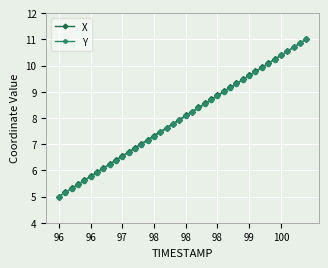

Reading right to left, extract all data points from this chart.

X: 11.0	10.8	10.7	10.5	10.4	10.2	10.1	9.9	9.8	9.6	9.5	9.3	9.2	9.0	8.9	8.7	8.6	8.4	8.2	8.1	7.9	7.8	7.6	7.5	7.3	7.2	7.0	6.9	6.7	6.6	6.4	6.2	6.1	5.9	5.8	5.6	5.5	5.3	5.2	5.0
Y: 11.0	10.8	10.7	10.5	10.4	10.2	10.1	9.9	9.8	9.6	9.5	9.3	9.1	9.0	8.8	8.7	8.5	8.4	8.2	8.1	7.9	7.8	7.6	7.4	7.3	7.1	7.0	6.8	6.7	6.5	6.4	6.2	6.1	5.9	5.8	5.6	5.5	5.3	5.2	5.0